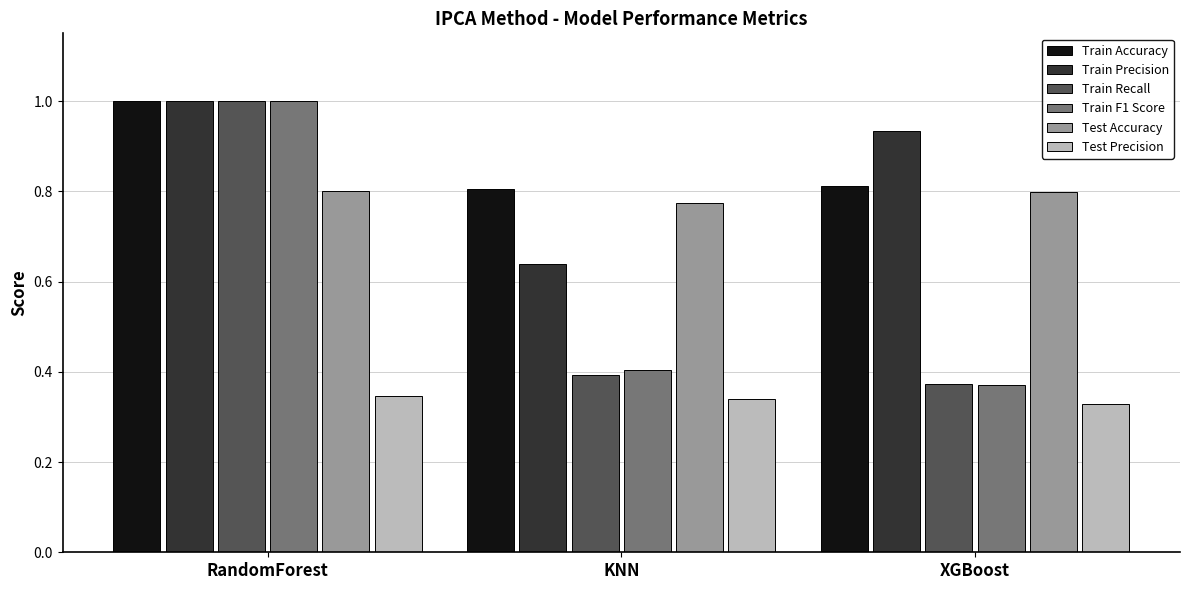

What are all the series names shown in the legend?

Train Accuracy, Train Precision, Train Recall, Train F1 Score, Test Accuracy, Test Precision